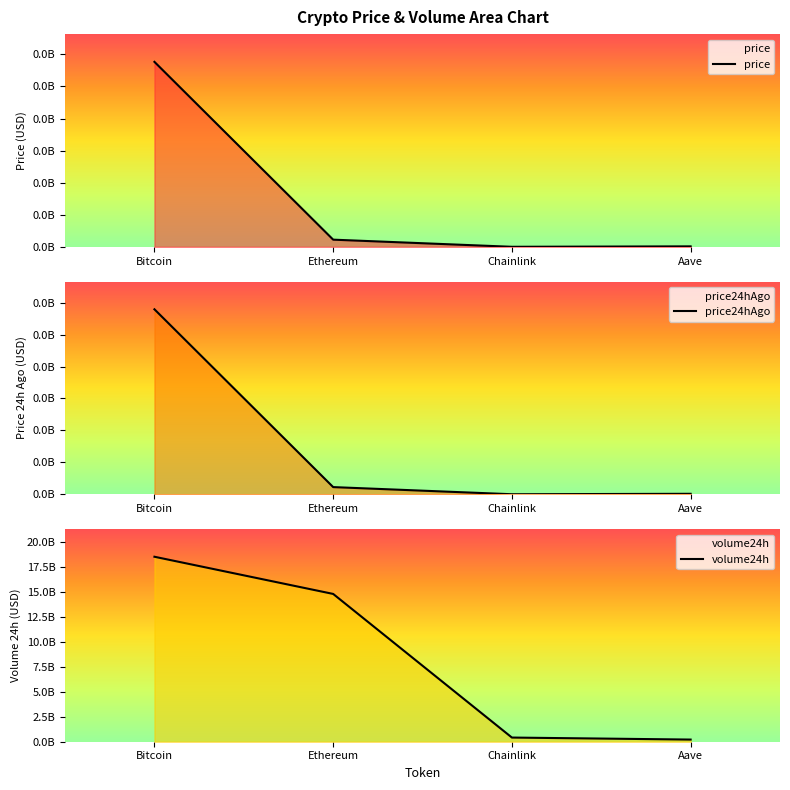

Reading left to right, list all the values displayed in this chart.

price: 115359.0	4476.0	23.1	296.0
price24hAgo: 115859.0	4497.5	23.4	297.8
volume24h: 18553115357.0	14823540502.0	417707083.0	215661427.0